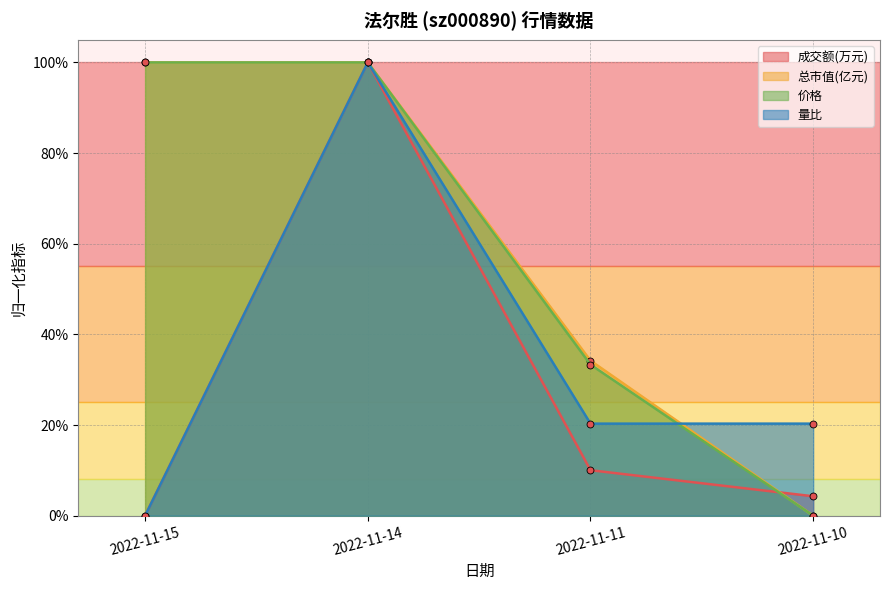

How many data points does each series have?

4